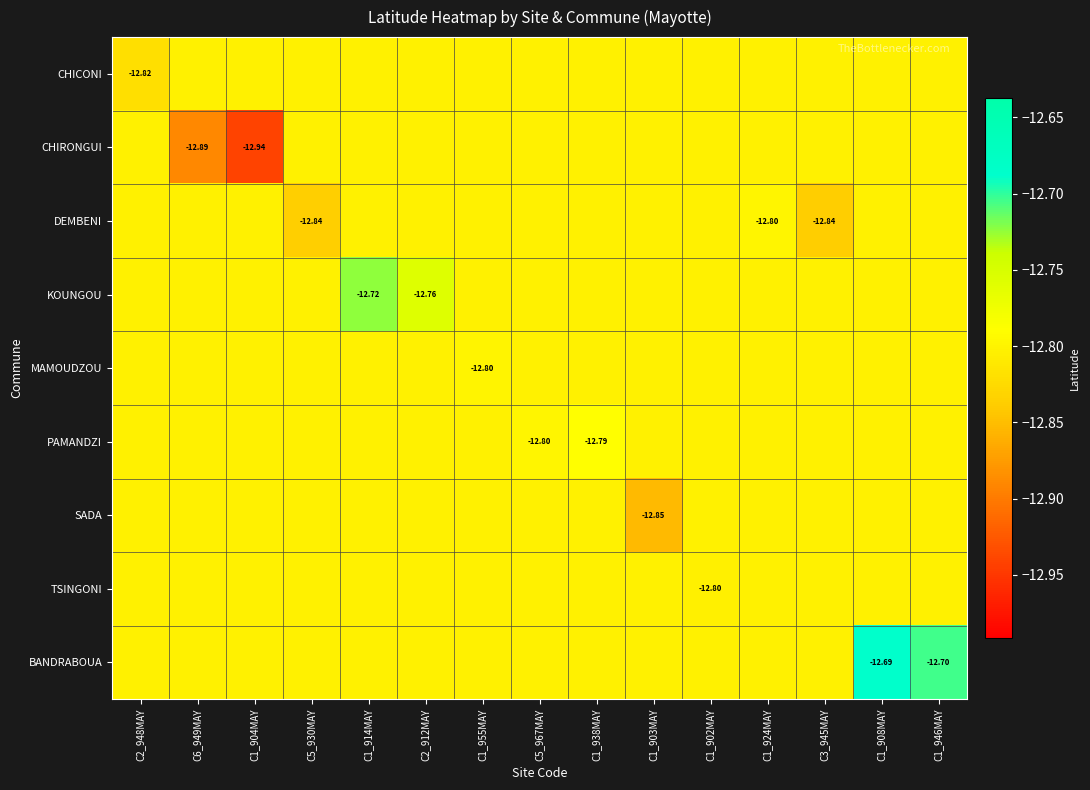

Which has a higher value, C2_948MAY or C1_914MAY?

C1_914MAY